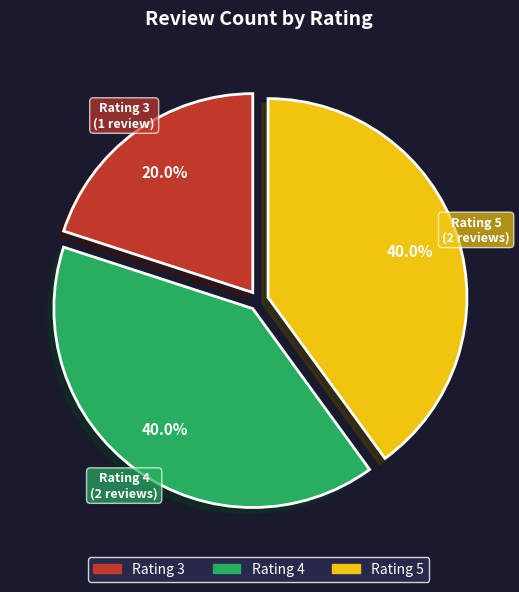

Is there a majority slice in this chart?

No